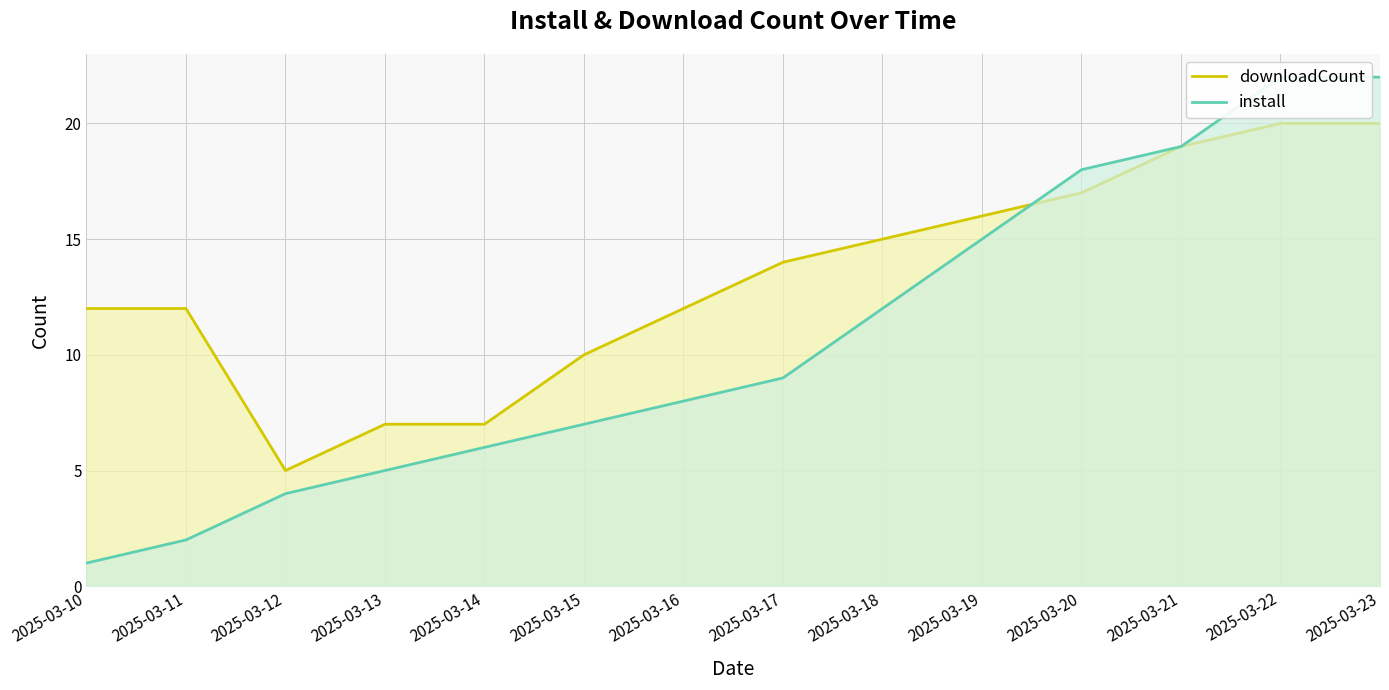

What is the value of the install point at the 6th from the left?

7